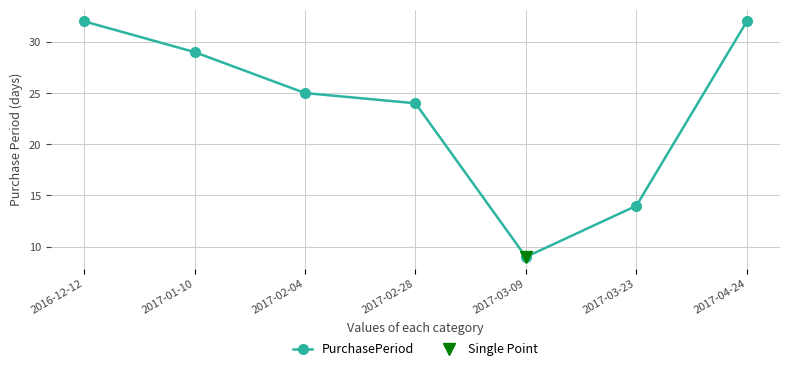

Where is the data nearest to the value 20?

2017-02-28